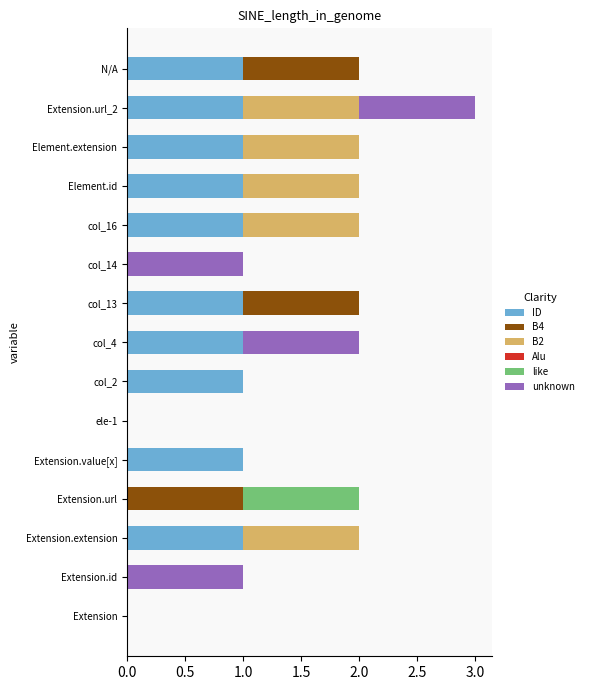

At which category is the sum across all series the highest?

Extension.url_2